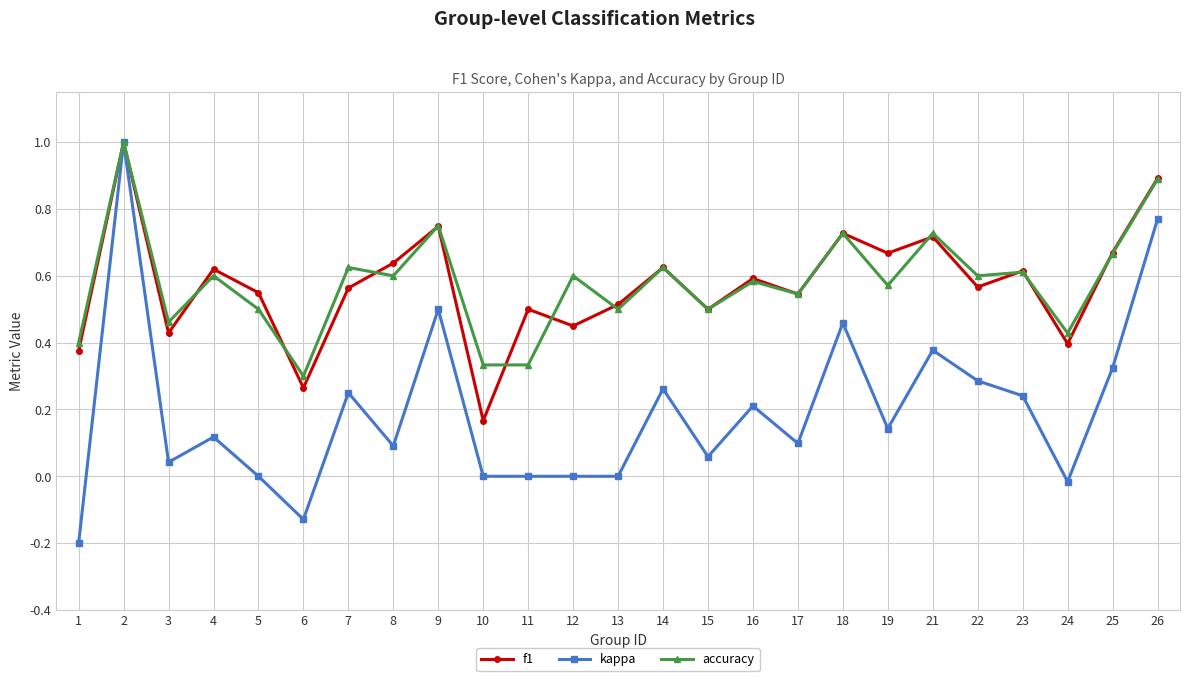

What is the sum of all accuracy values?

14.5